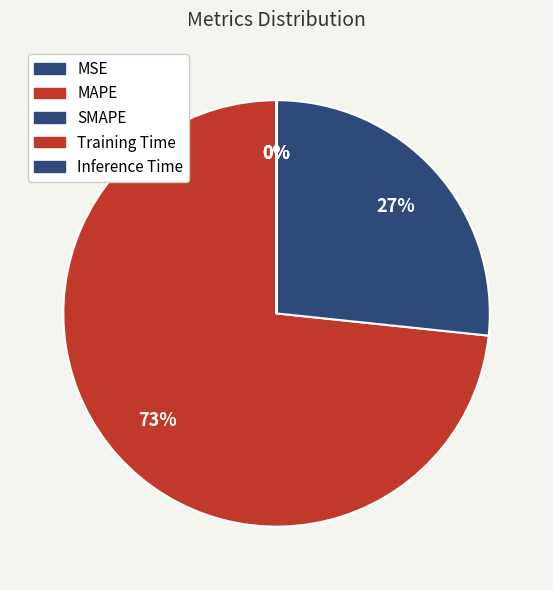

To the nearest percent, what is the combined percentage of MSE and SMAPE?

27%